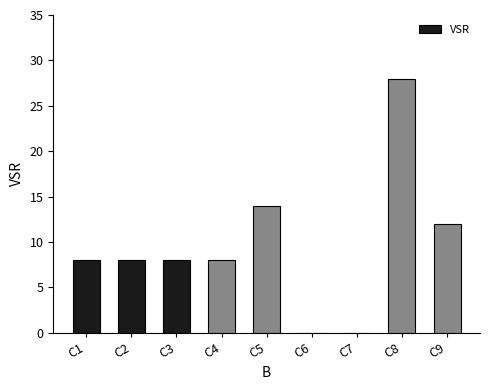

Which has a higher value, C4 or C6?

C4